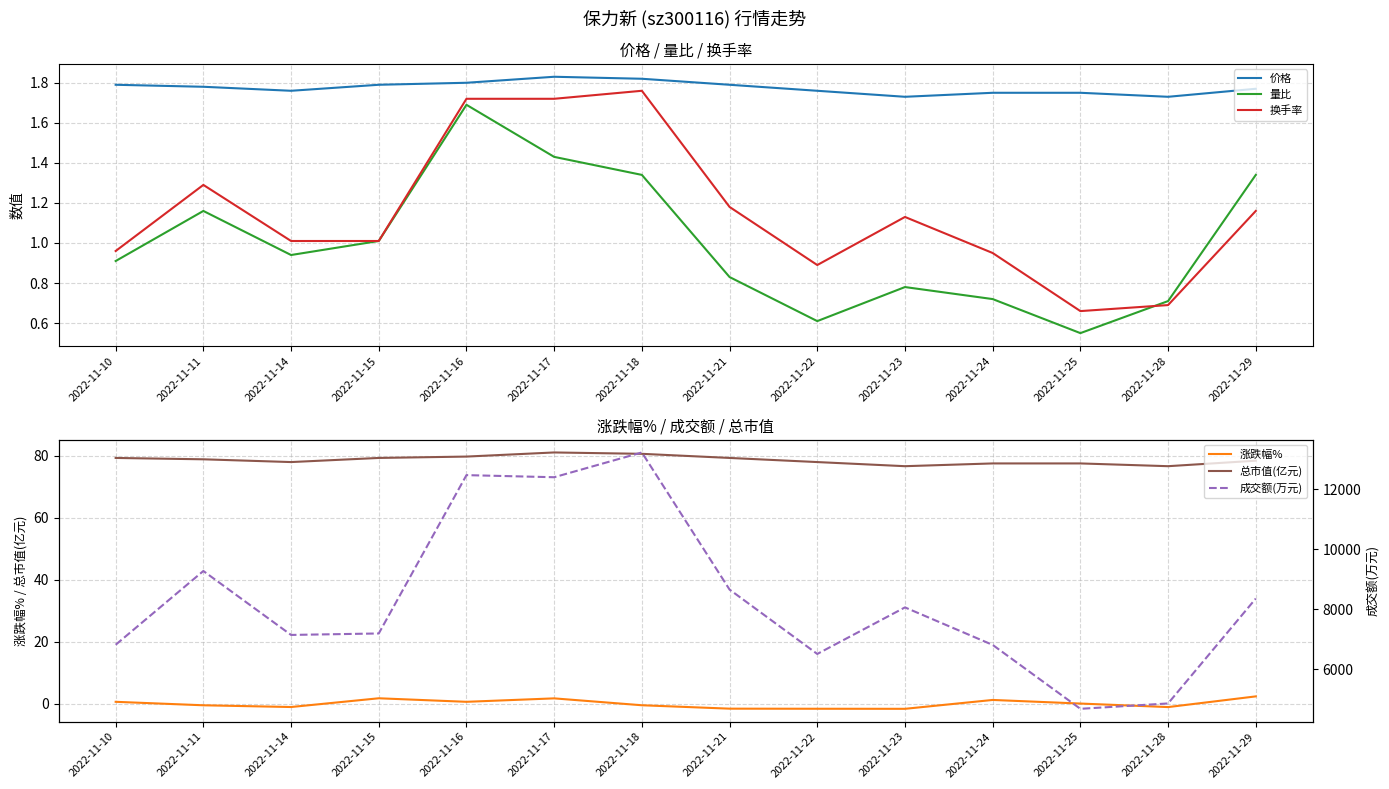

Reading left to right, transcribe all the data shown in this chart.

价格: 1.8	1.8	1.8	1.8	1.8	1.8	1.8	1.8	1.8	1.7	1.8	1.8	1.7	1.8
量比: 0.9	1.2	0.9	1.0	1.7	1.4	1.3	0.8	0.6	0.8	0.7	0.6	0.7	1.3
换手率: 1.0	1.3	1.0	1.0	1.7	1.7	1.8	1.2	0.9	1.1	0.9	0.7	0.7	1.2
涨跌幅%: 0.6	-0.6	-1.1	1.7	0.6	1.7	-0.6	-1.6	-1.7	-1.7	1.2	0.0	-1.1	2.3
总市值(亿元): 79.2	78.8	77.9	79.2	79.7	81.0	80.5	79.2	77.9	76.6	77.5	77.5	76.6	78.3
成交额(万元): 6817.0	9273.0	7144.0	7193.0	12465.0	12395.0	13220.0	8654.0	6511.0	8061.0	6812.0	4684.0	4863.0	8355.0